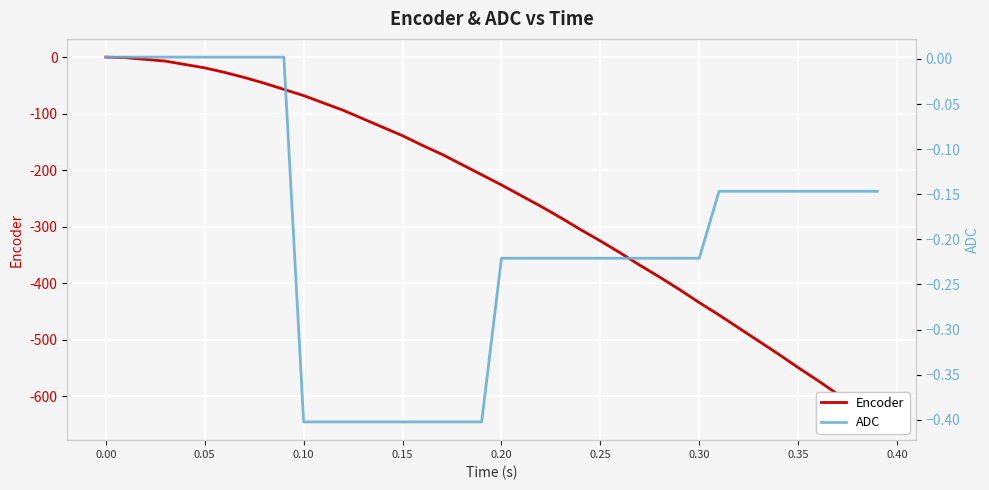

Reading left to right, transcribe all the data shown in this chart.

Encoder: 0.0	-1.0	-4.0	-7.0	-13.0	-19.0	-27.0	-36.0	-46.0	-57.0	-68.0	-81.0	-94.0	-109.0	-124.0	-139.0	-156.0	-172.0	-190.0	-208.0	-226.0	-245.0	-264.0	-284.0	-305.0	-325.0	-346.0	-368.0	-389.0	-411.0	-434.0	-456.0	-479.0	-502.0	-525.0	-549.0	-572.0	-596.0	-620.0	-645.0
ADC: 0.0	0.0	0.0	0.0	0.0	0.0	0.0	0.0	0.0	0.0	-0.4	-0.4	-0.4	-0.4	-0.4	-0.4	-0.4	-0.4	-0.4	-0.4	-0.2	-0.2	-0.2	-0.2	-0.2	-0.2	-0.2	-0.2	-0.2	-0.2	-0.2	-0.1	-0.1	-0.1	-0.1	-0.1	-0.1	-0.1	-0.1	-0.1